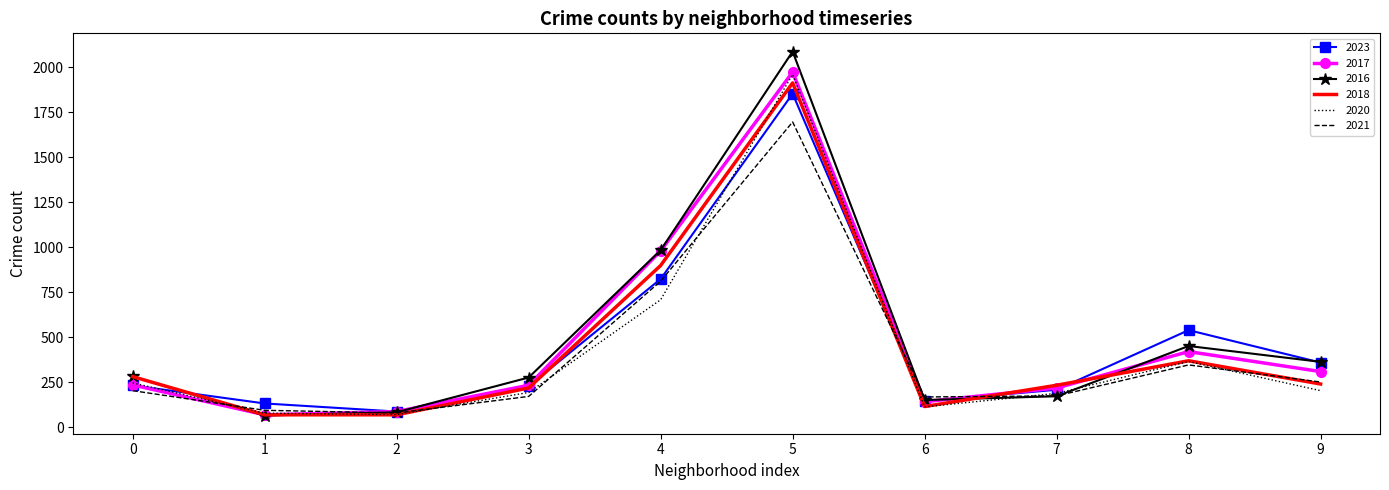

At which category is the sum across all series the highest?

5